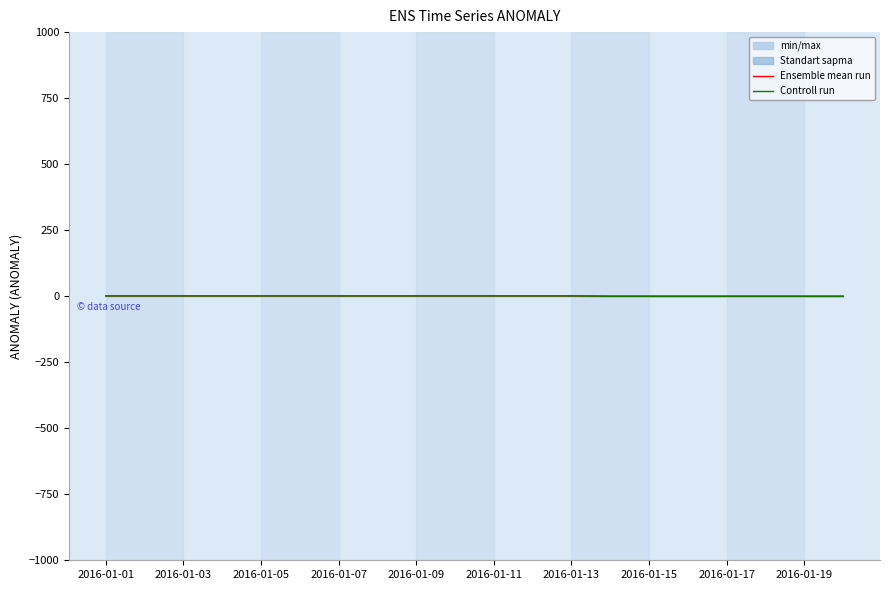

Reading left to right, extract all data points from this chart.

Ensemble mean run: 1	1	1	1	1	1	1	1	1	1	1	1	1	0	0	0	0	0	0	0
Controll run: 1	1	1	1	1	1	1	1	1	1	1	1	1	0	0	0	0	0	0	0